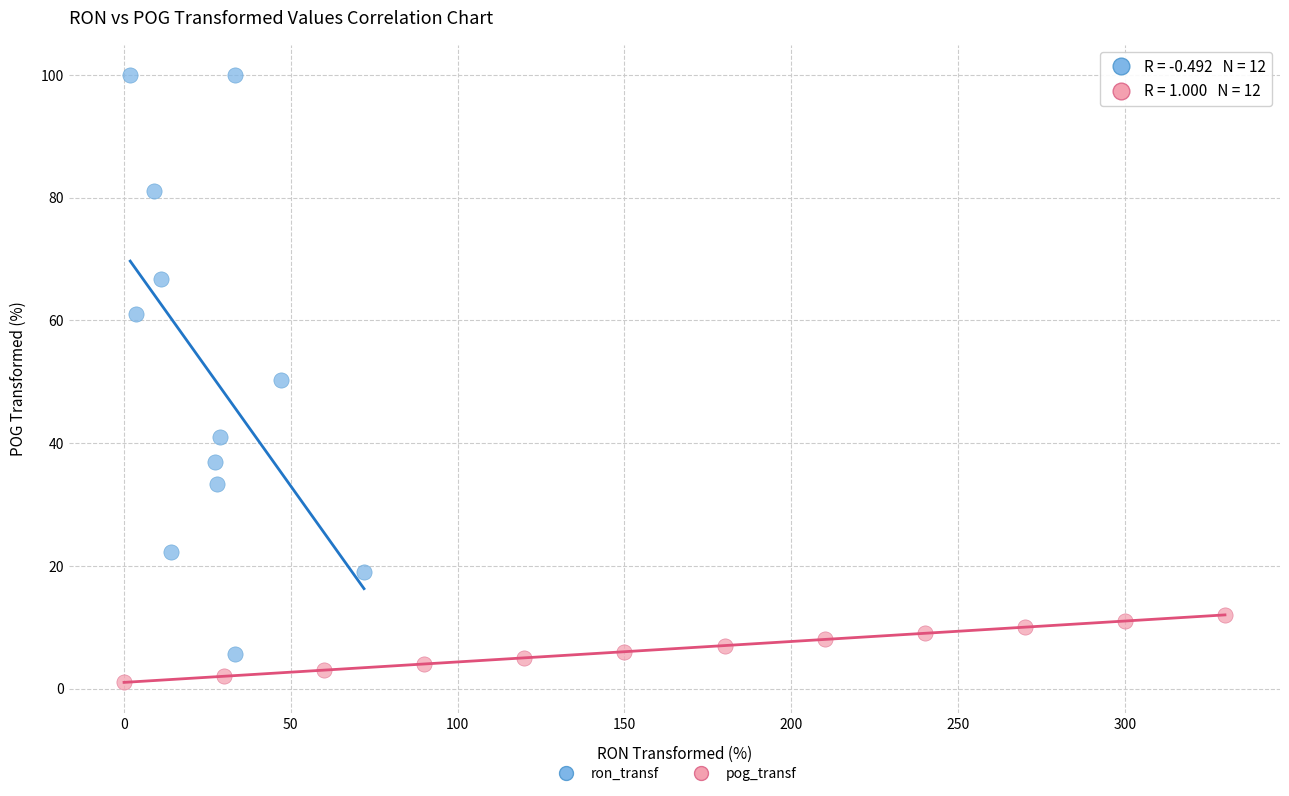

Which series reaches the maximum Y coordinate?

ron_transf